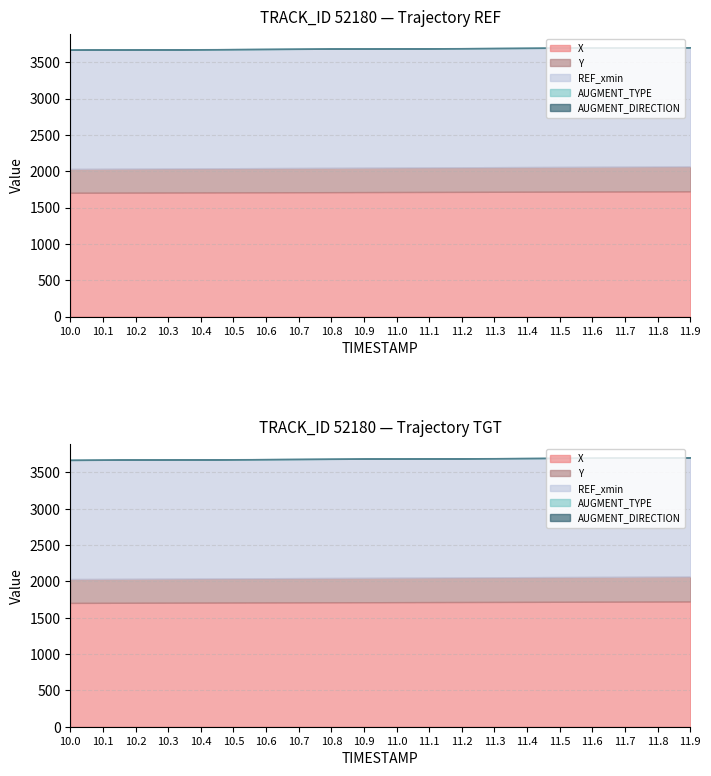

At which category is the sum across all series the highest?

11.9